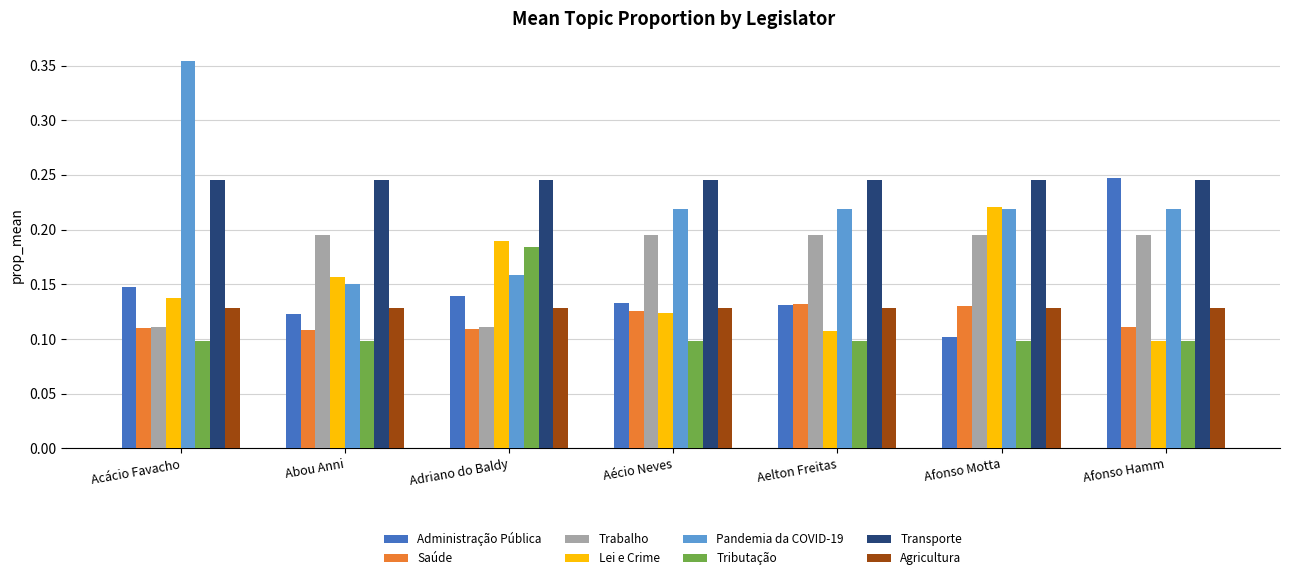

At which label does Lei e Crime reach its peak?

Afonso Motta